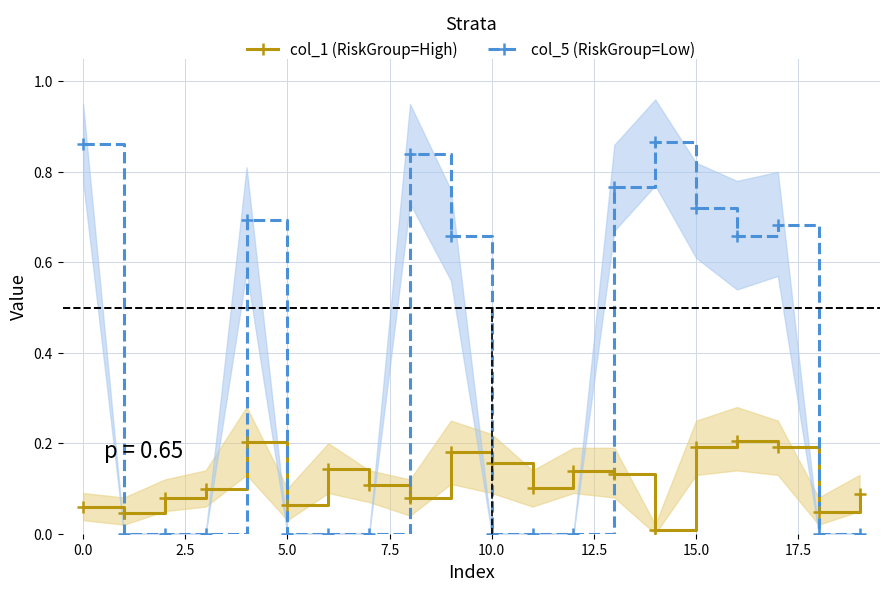

Reading left to right, extract all data points from this chart.

col_1 (RiskGroup=High): 0.1	0.0	0.1	0.1	0.2	0.1	0.1	0.1	0.1	0.2	0.2	0.1	0.1	0.1	0.0	0.2	0.2	0.2	0.0	0.1
col_5 (RiskGroup=Low): 0.9	0.0	0.0	0.0	0.7	0.0	0.0	0.0	0.8	0.7	0.0	0.0	0.0	0.8	0.9	0.7	0.7	0.7	0.0	0.0